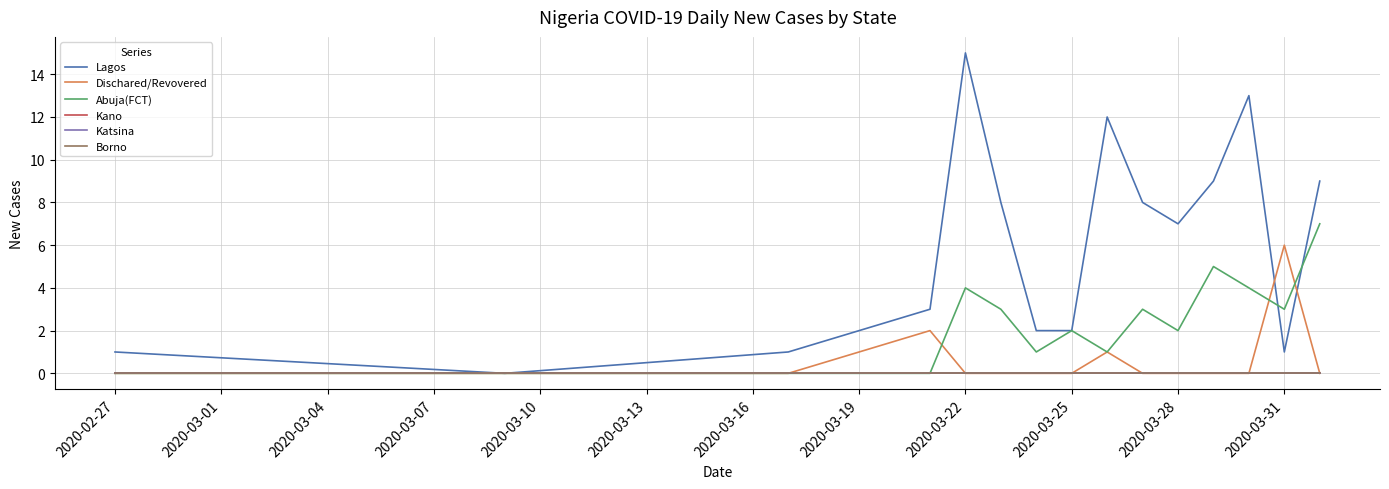

What is the difference between the second highest and second lowest values in the Dischared/Revovered series?

2